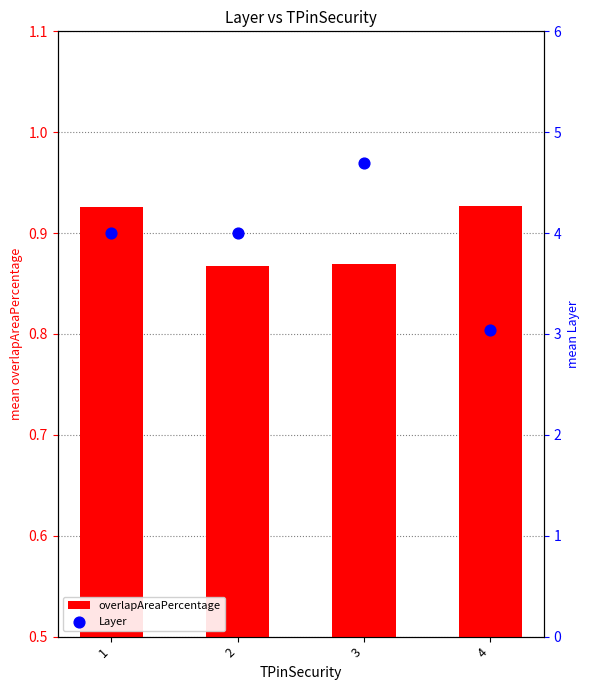

Is the value of Layer at 2 greater than the value of overlapAreaPercentage at 4?

Yes